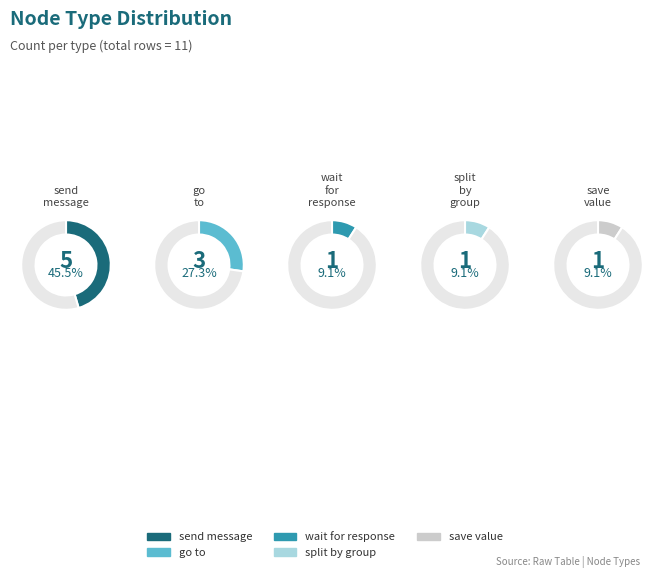

Is there any slice that represents more than half of the pie?

No